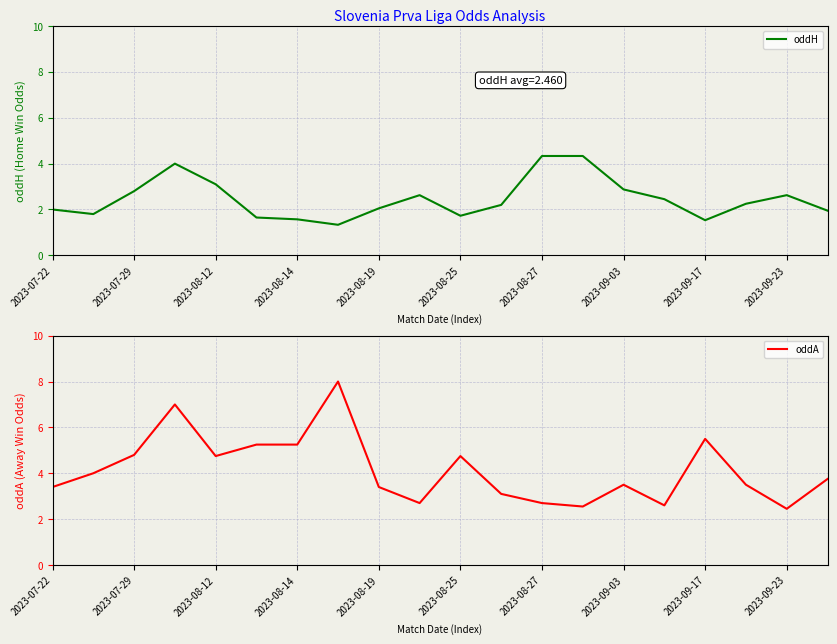

At how many categories does at least one series exceed 7?

1